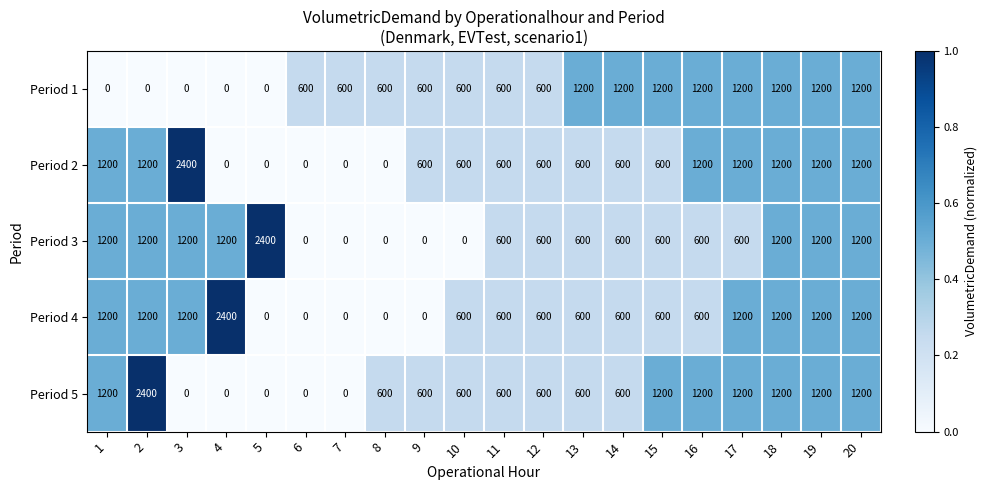

True or false: Period 4 has a value of 322 at 11.

False